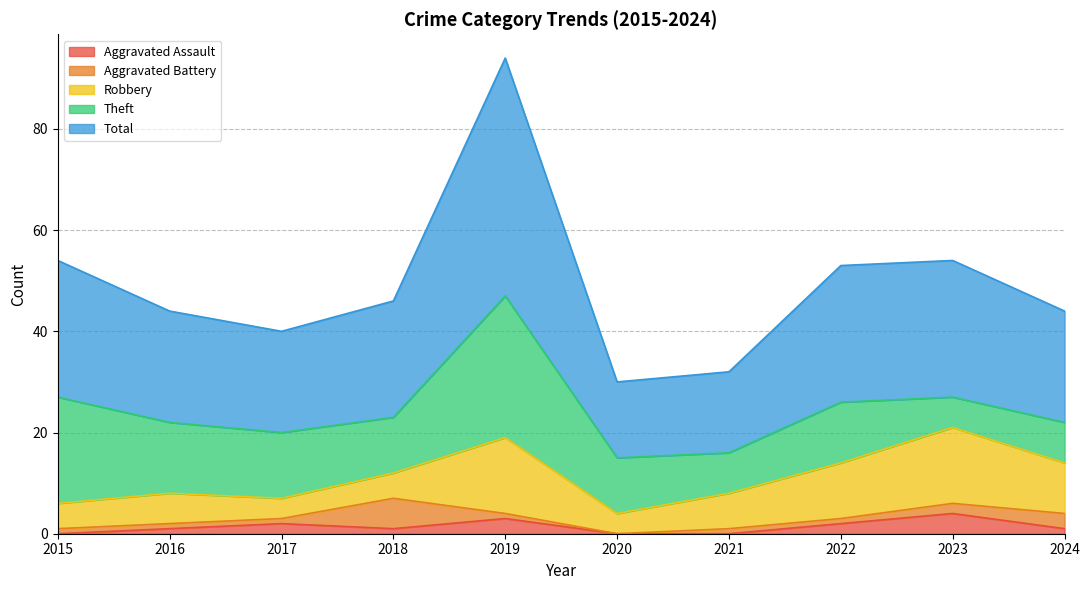

What is the total value across all series at 2020?

30